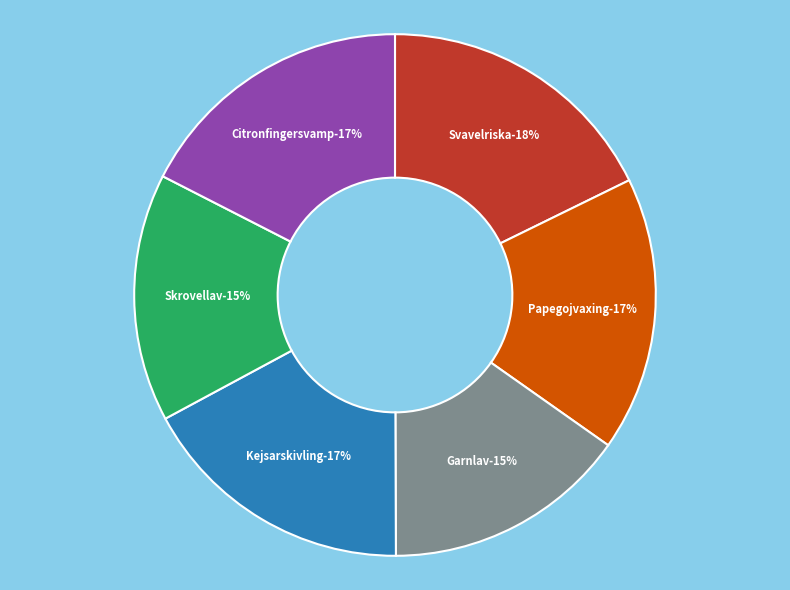

Approximately how many times larger is the value at Kejsarskivling compared to Garnlav?

1.1